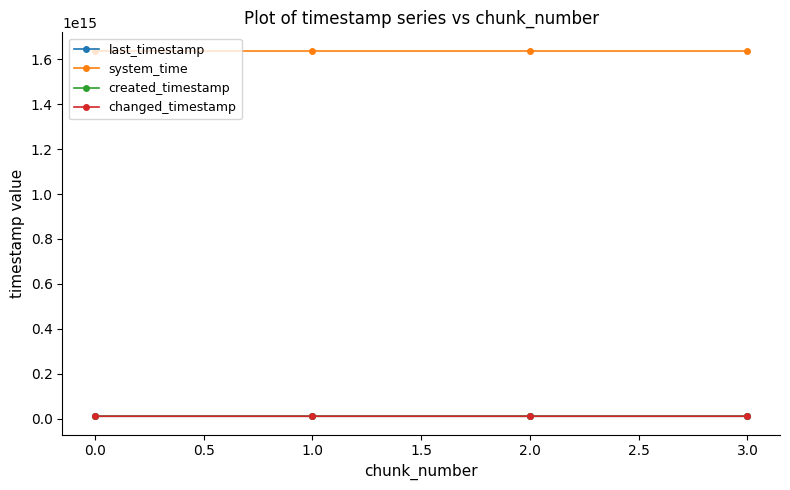

What is the minimum value for system_time?

1638811860630548